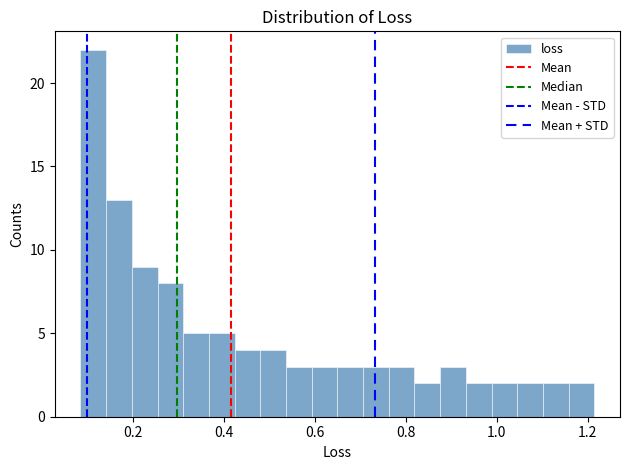

Around what value on the x-axis is the tallest bar? Give the approximate position of its centre, as read against the axis.

0.12